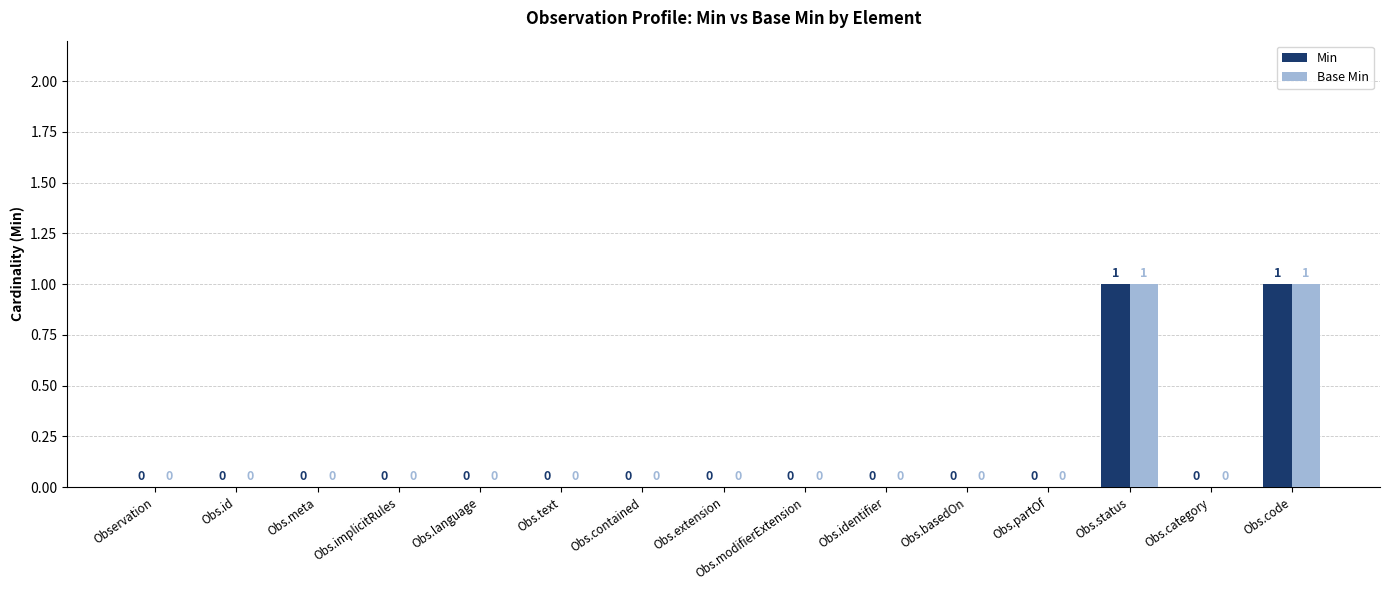

The Base Min series shows 1 at Obs.implicitRules. True or false?

False